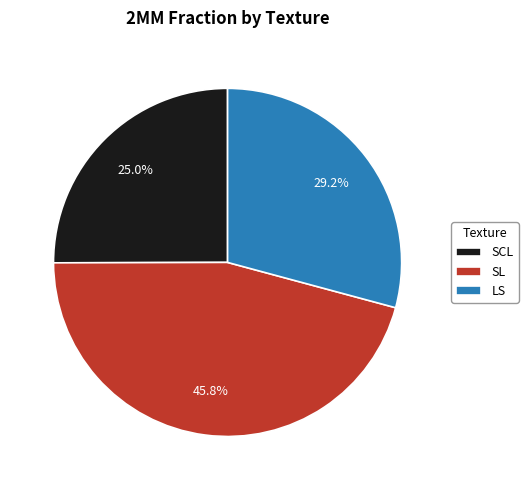

Is SCL the majority of the pie?

No